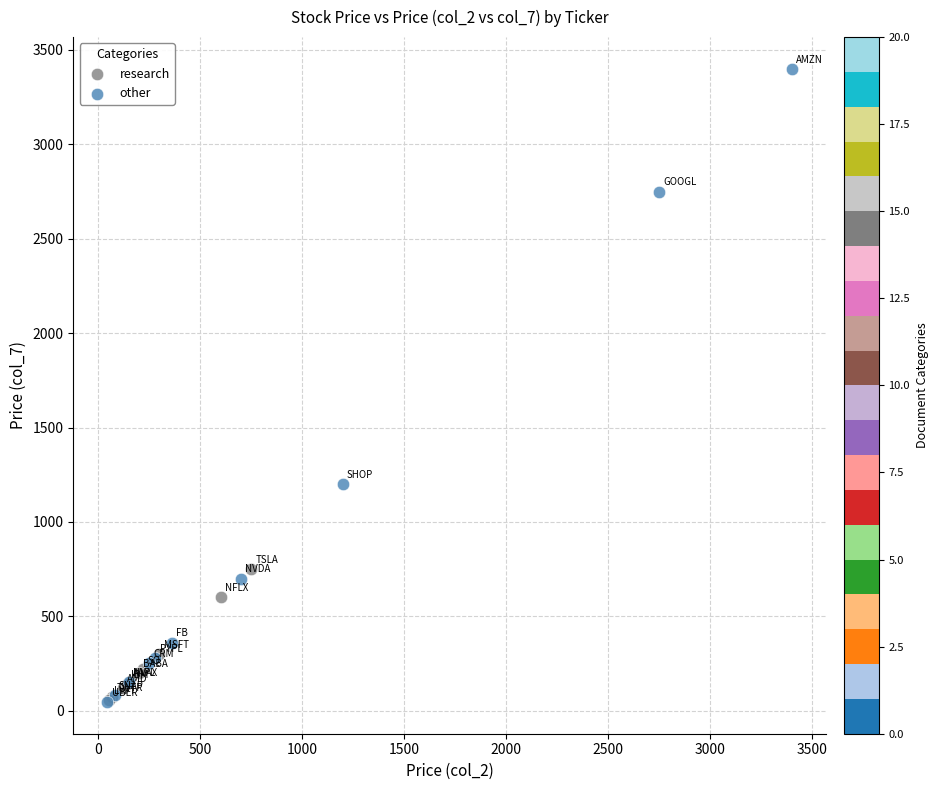

Which series has the largest Y range (max minus min)?

other